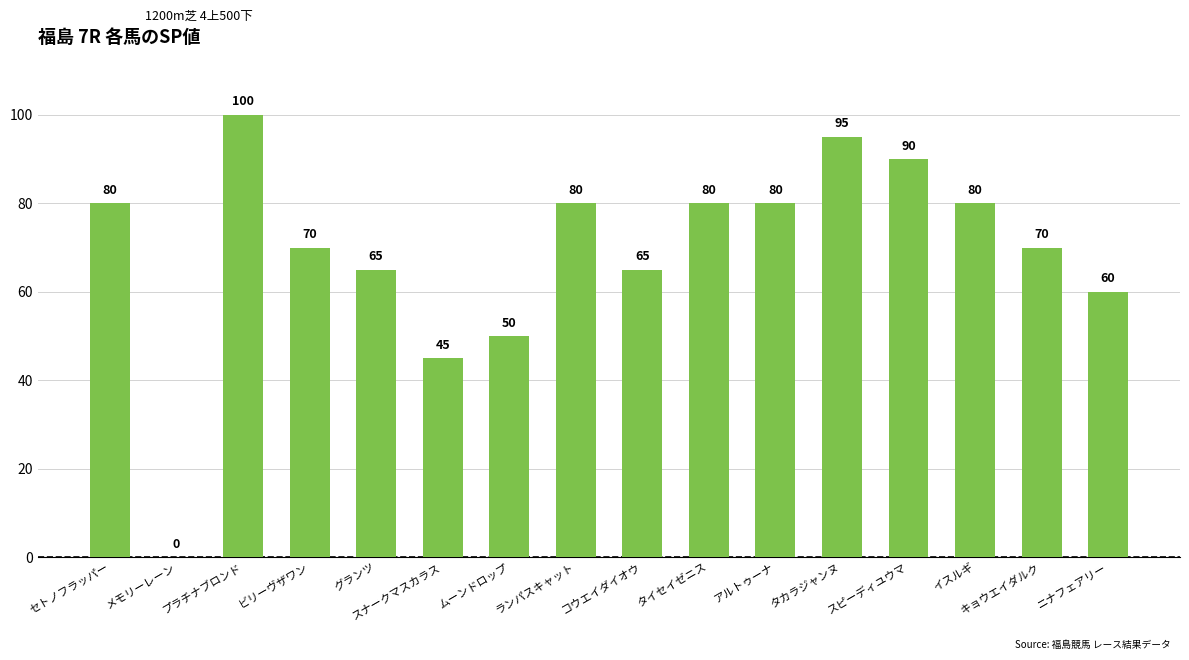

Which category has the highest value across all series?

プラチナブロンド